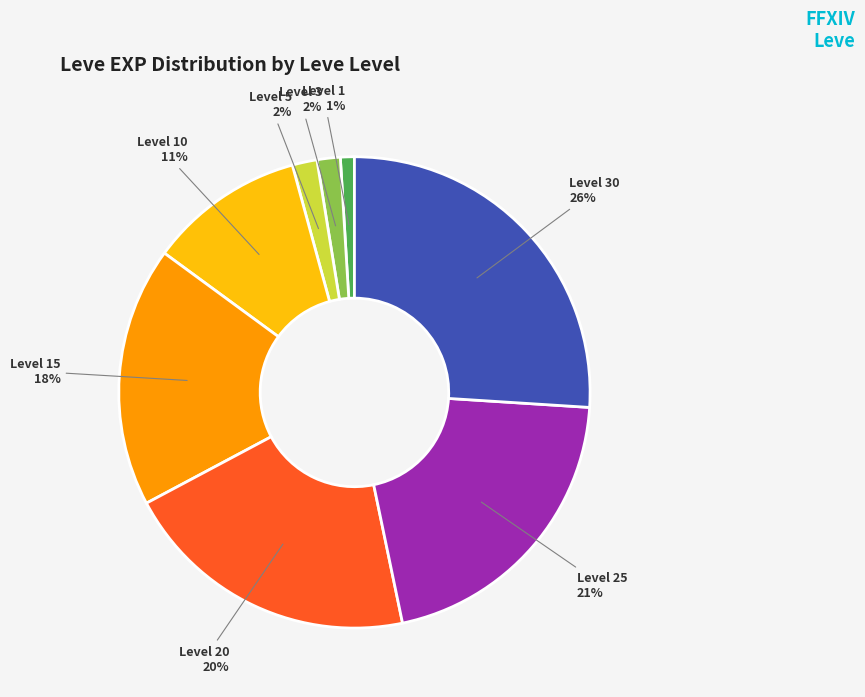

What percentage is the Level 5 slice, to the nearest percent?

2%